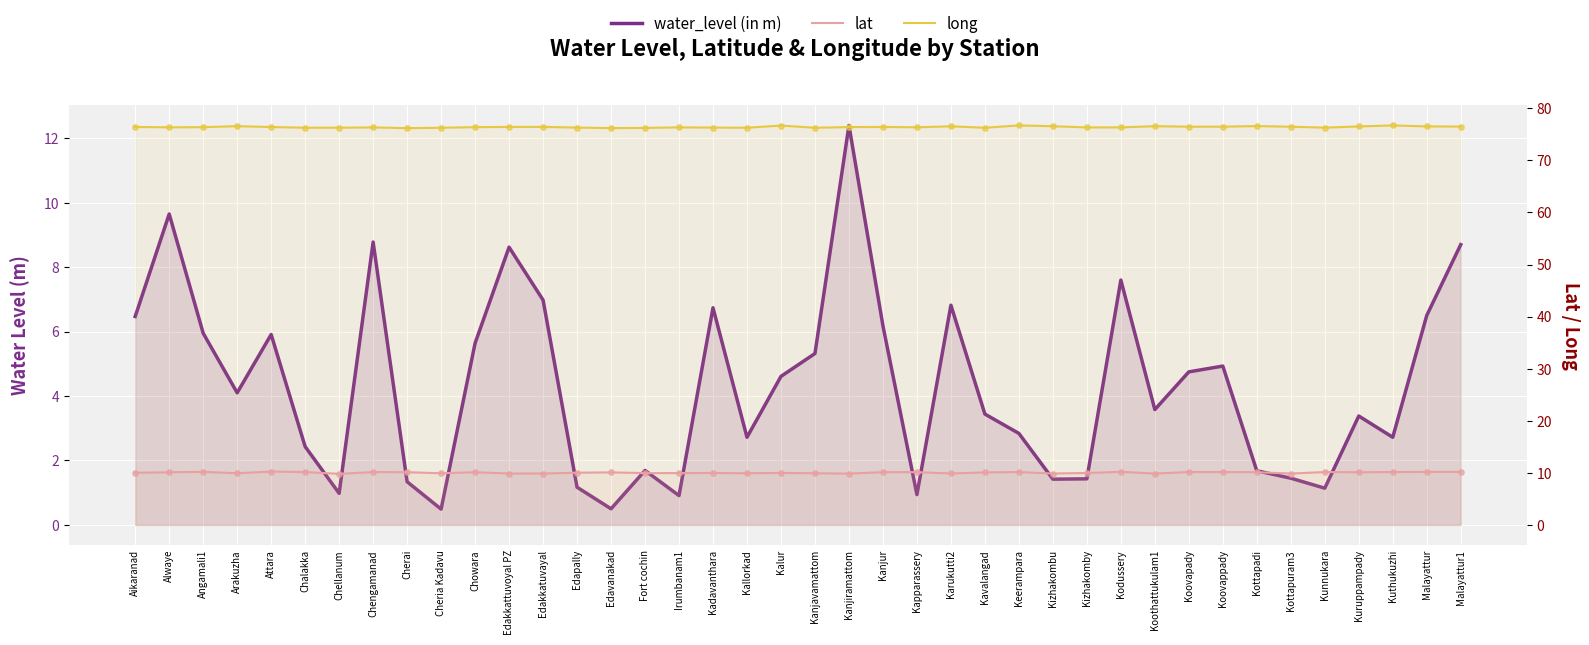

Which series has the largest total across all categories?

long